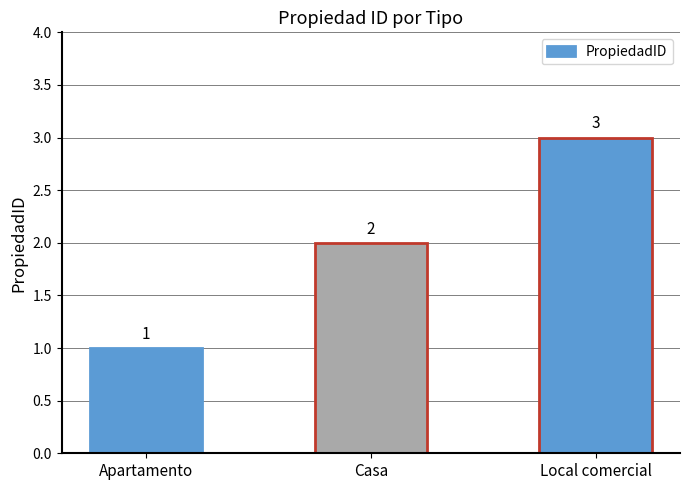

What is the label of the 1st bar from the right?

Local comercial